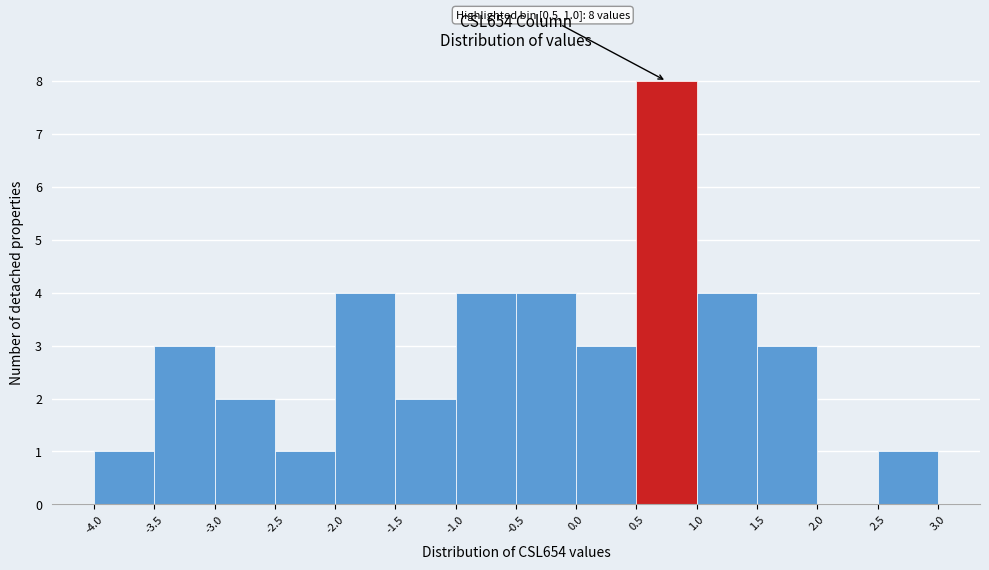

Over which range of the x-axis is the bar tallest?

0.5 to 1.0